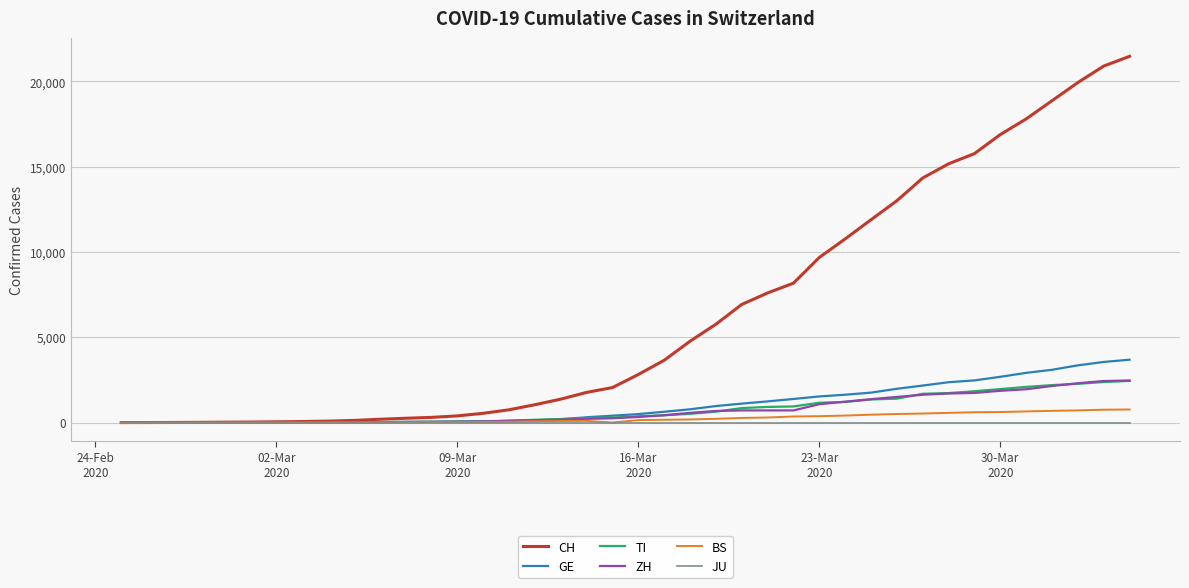

Which series has the largest range (max minus min)?

CH